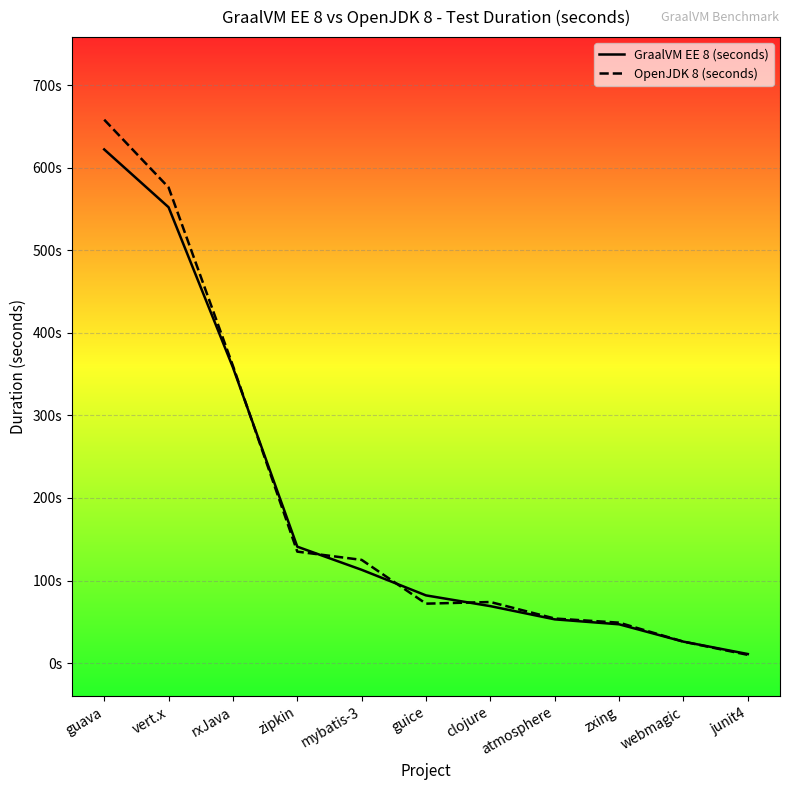

How many interior local valleys does the OpenJDK 8 (seconds) series have?

1